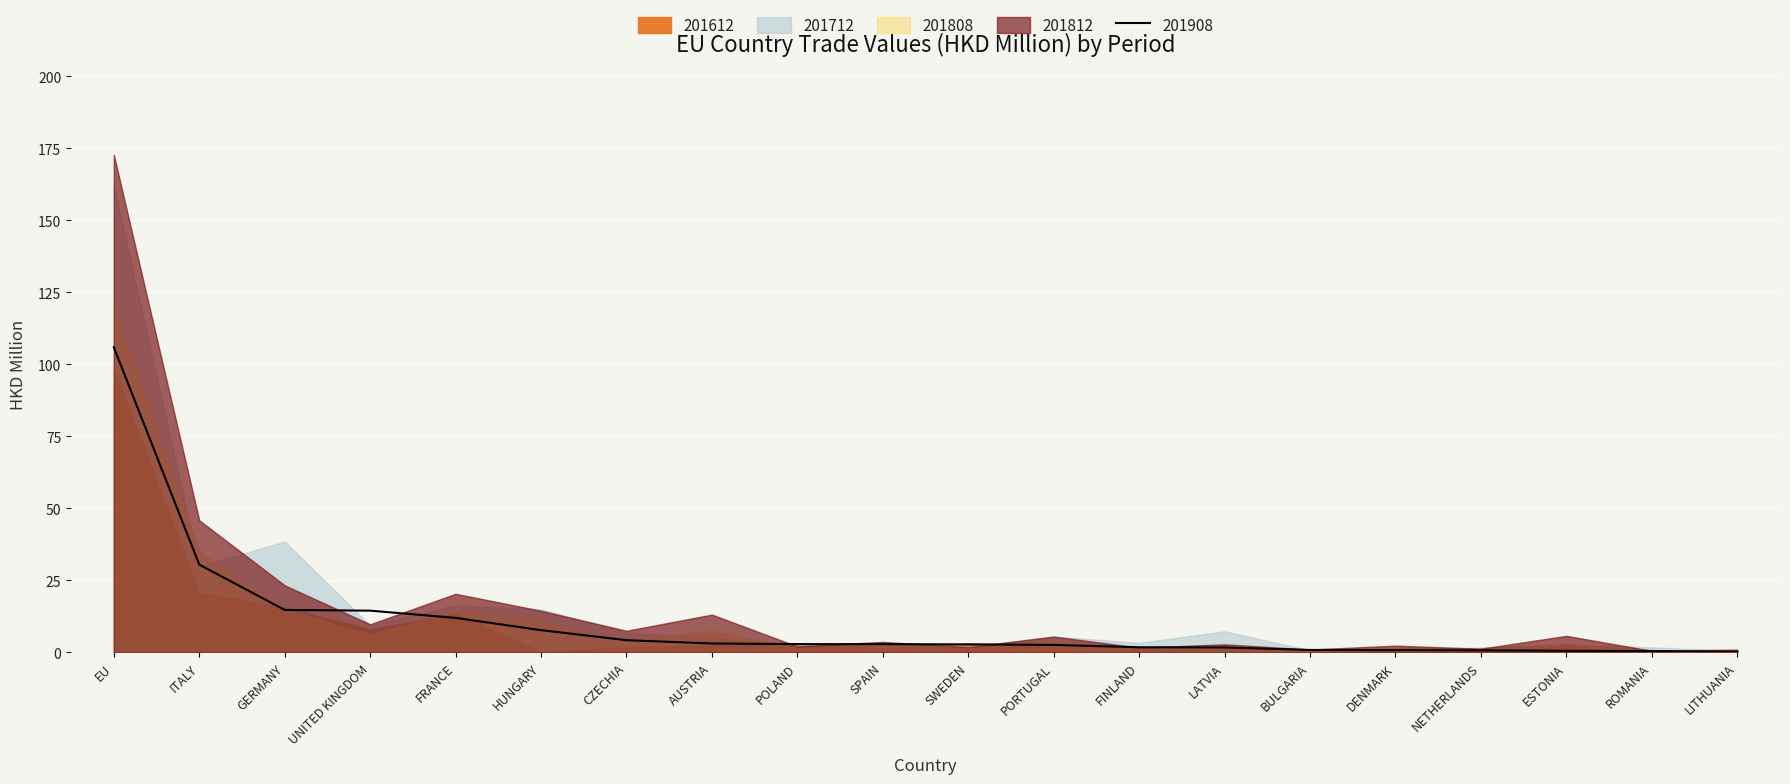

How many data points does each series have?

20